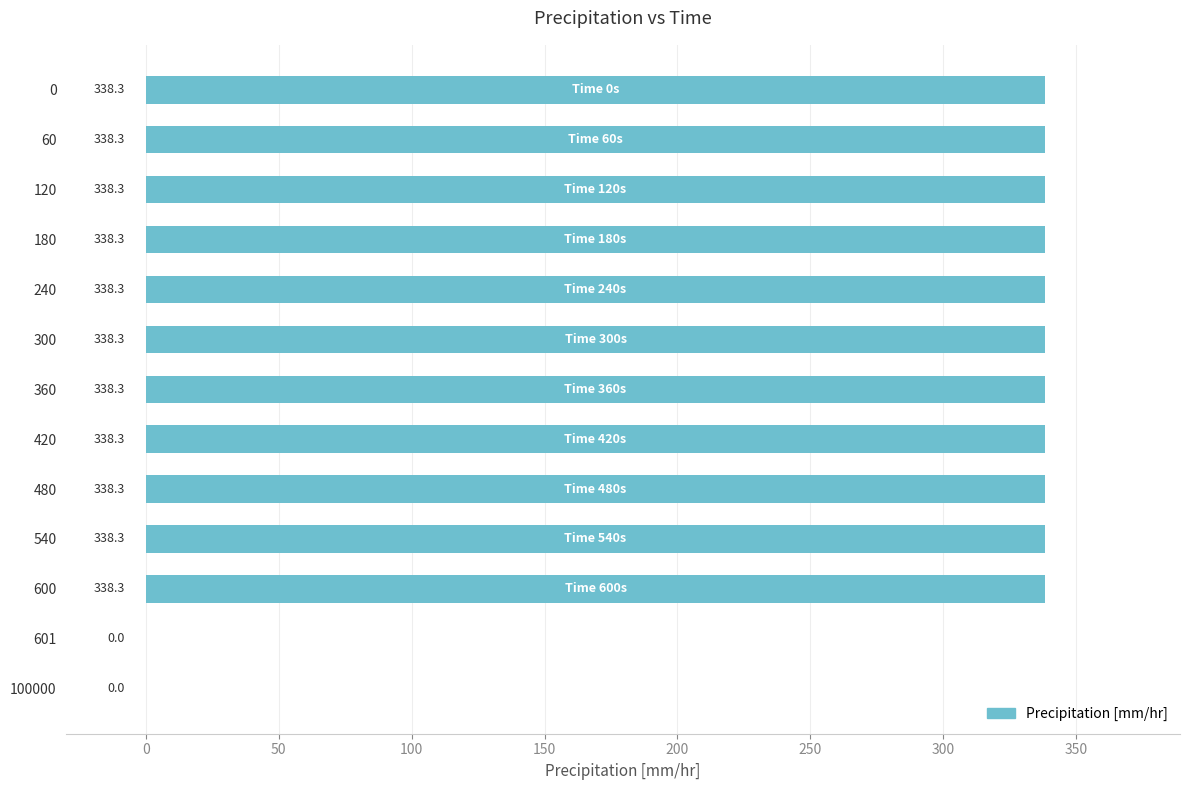

What is the approximate value at 360?

338.3